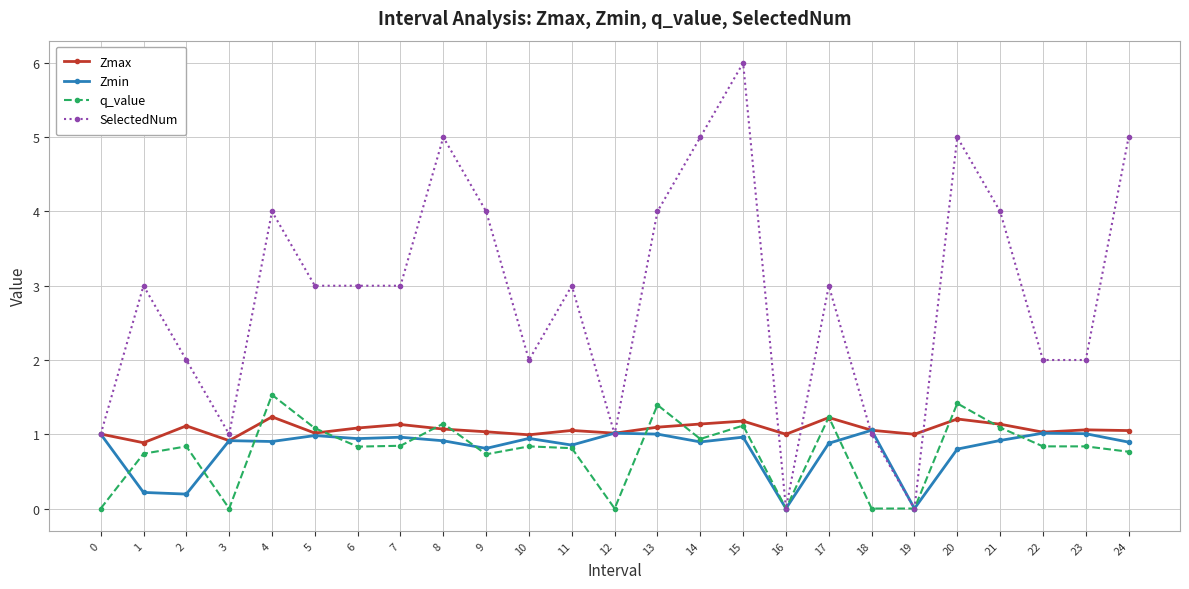

At which category does SelectedNum reach its first local peak?

1